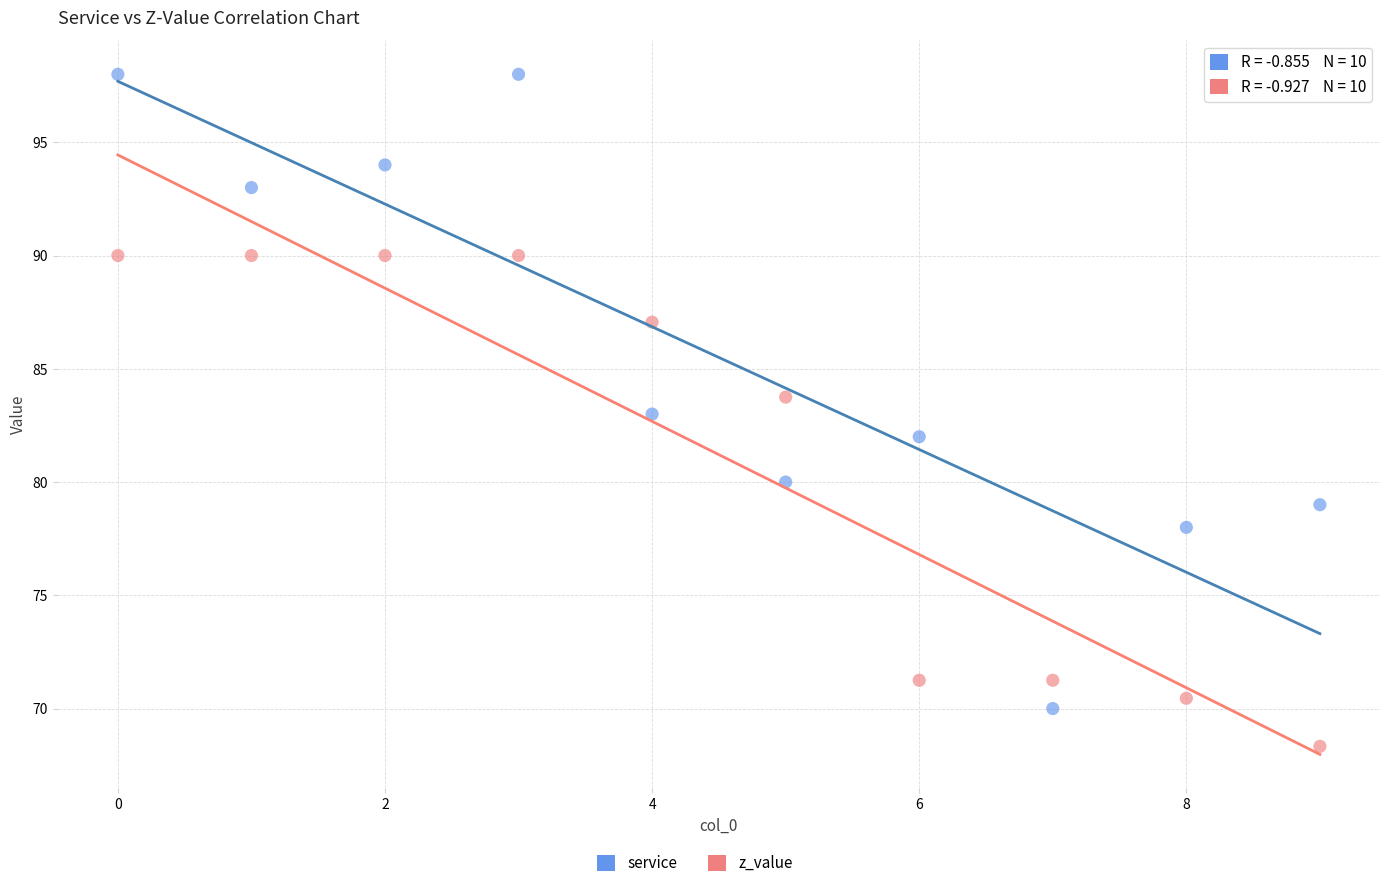

Which series contains the lowest Y value?

z_value